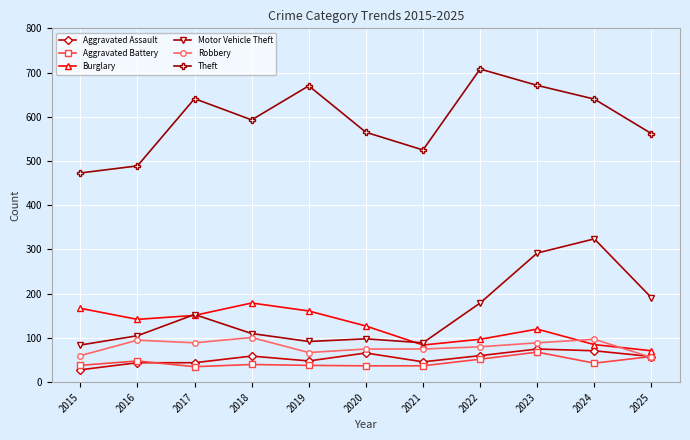

What are all the series names shown in the legend?

Aggravated Assault, Aggravated Battery, Burglary, Motor Vehicle Theft, Robbery, Theft